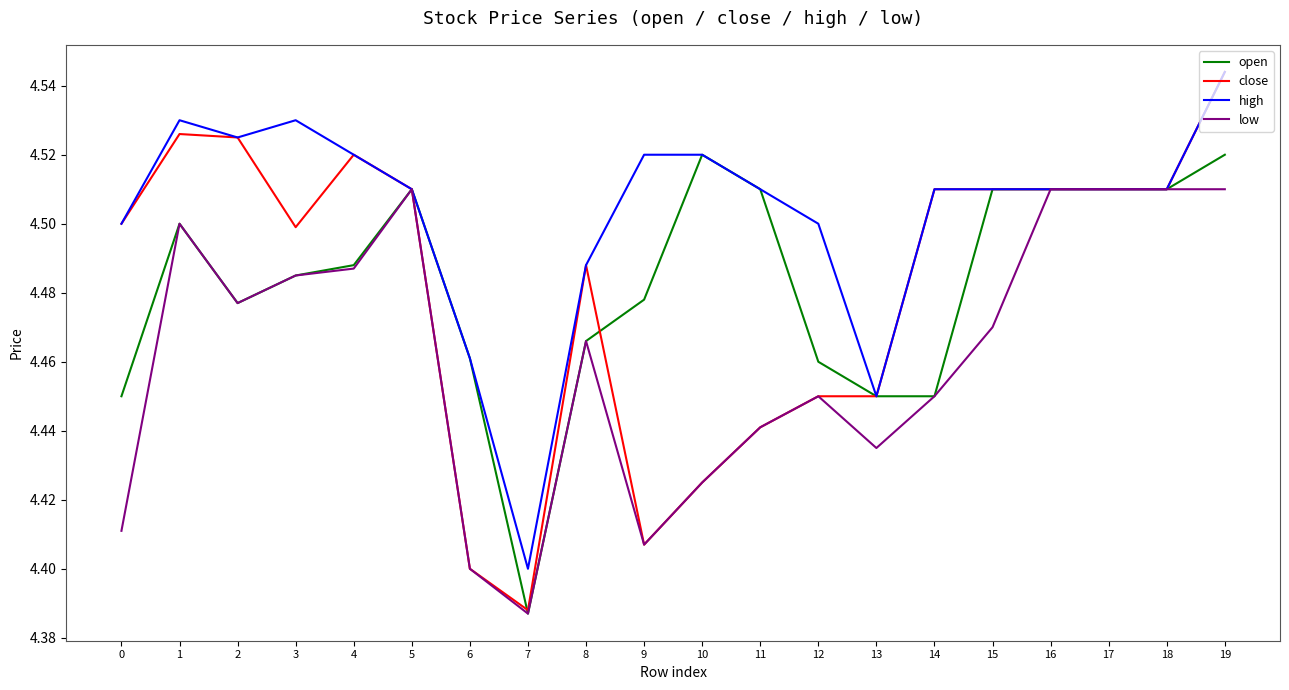

Where is the first local maximum for high?

1